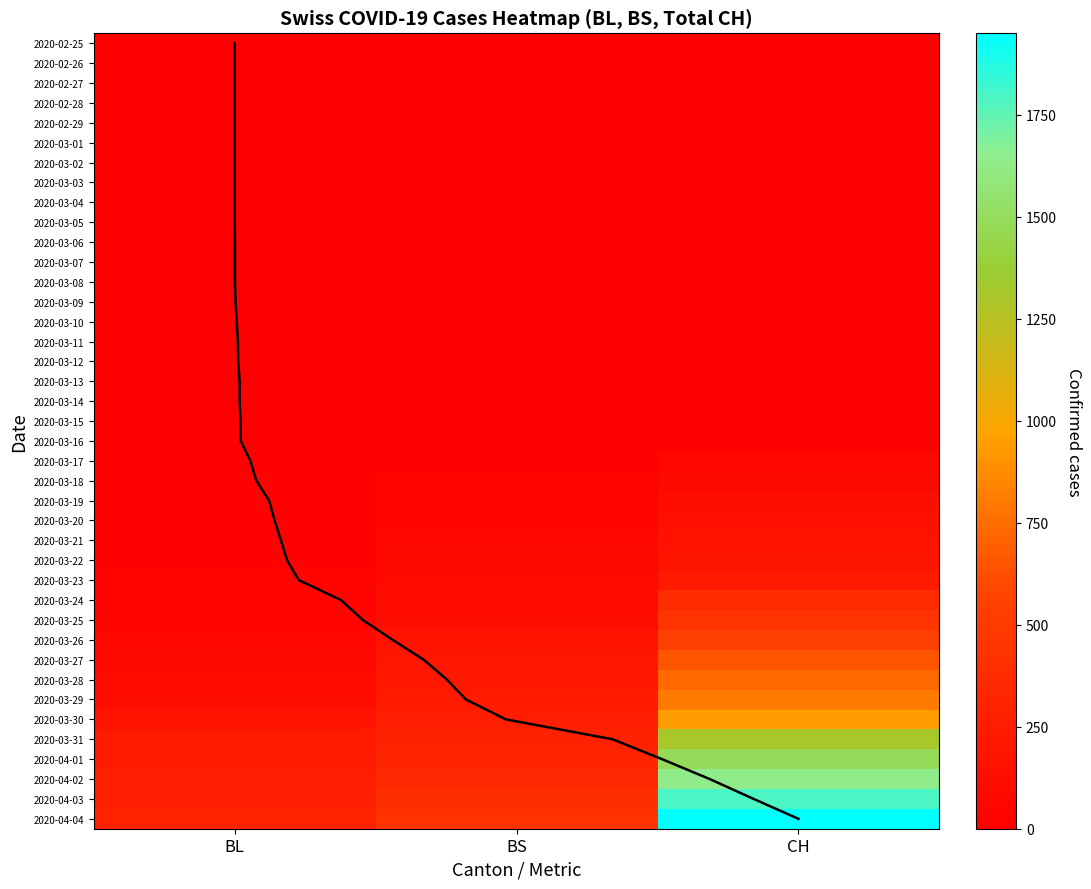

Reading left to right, list all the values displayed in this chart.

BL: 0	0	0	0	0	0	0	0	0	0	0	0	0	1	2	2	2	2	2	5	5	13	16	16	18	21	21	35	40	46	65	76	100	115	158	242	249	262	266	298
BS: 0	0	0	0	0	0	0	0	0	0	0	0	0	0	0	4	4	4	4	0	4	25	36	44	46	57	73	78	105	128	155	191	211	228	263	292	323	350	397	434
CH: 0	0	0	0	0	0	0	0	0	0	1	1	1	3	7	11	12	17	17	20	21	54	75	119	138	160	181	222	368	443	546	654	734	800	938	1307	1478	1643	1795	1950